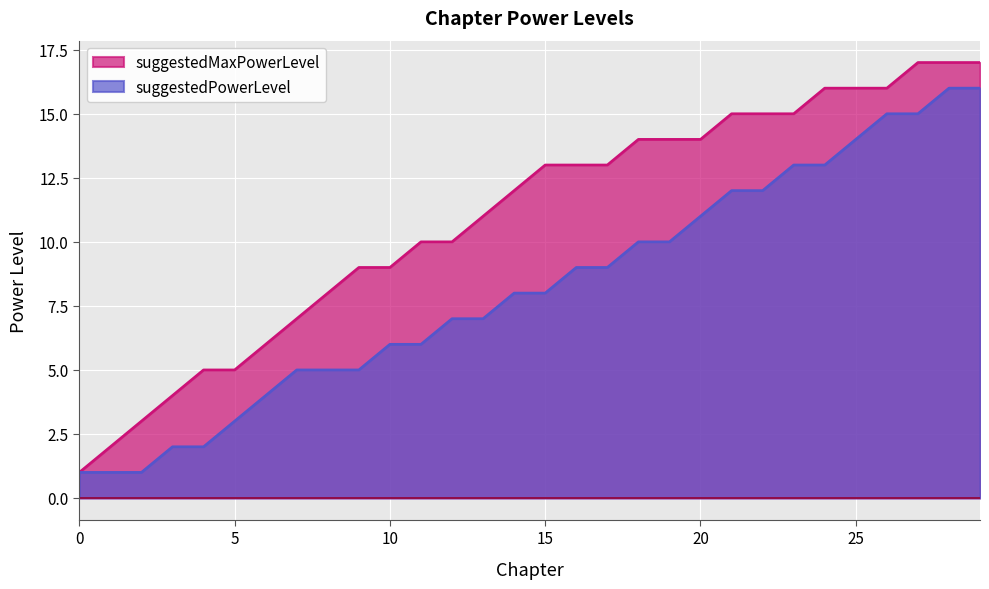

At 20, list the series in order from largest to smallest.

suggestedMaxPowerLevel, suggestedPowerLevel